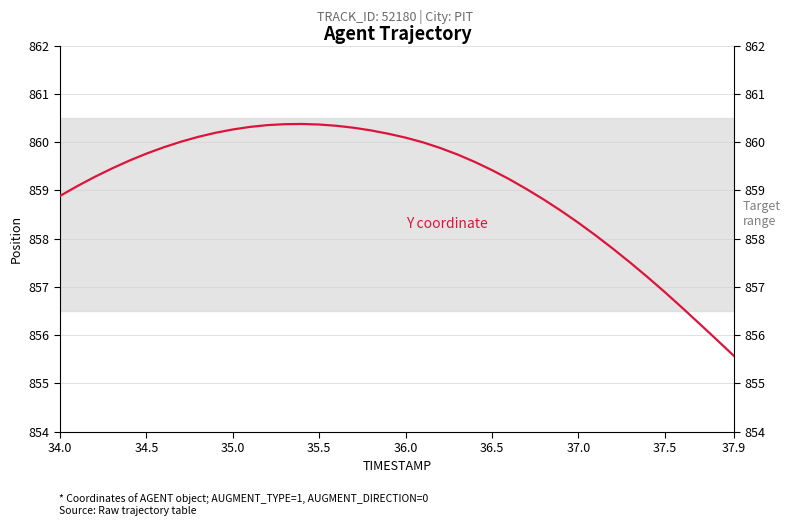

True or false: X coordinate and Y coordinate cross at least once.

False